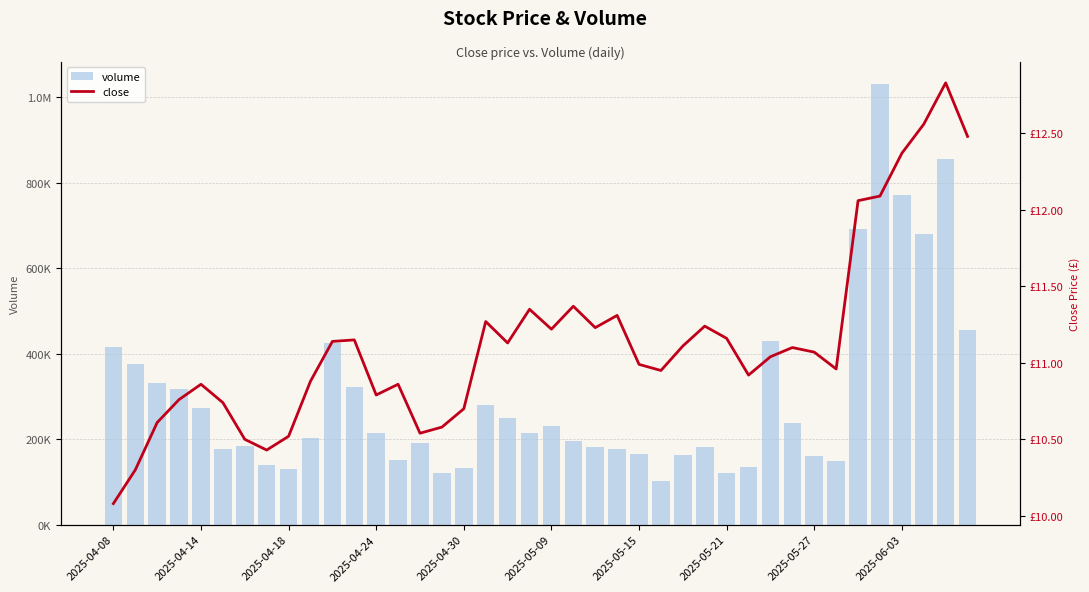

Rank the series by their average value, from lowest to highest.

close, volume